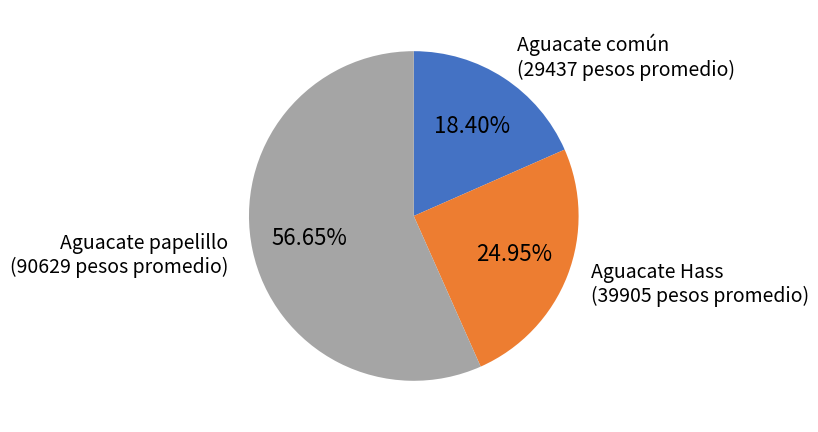

Does any single category account for the majority?

Yes